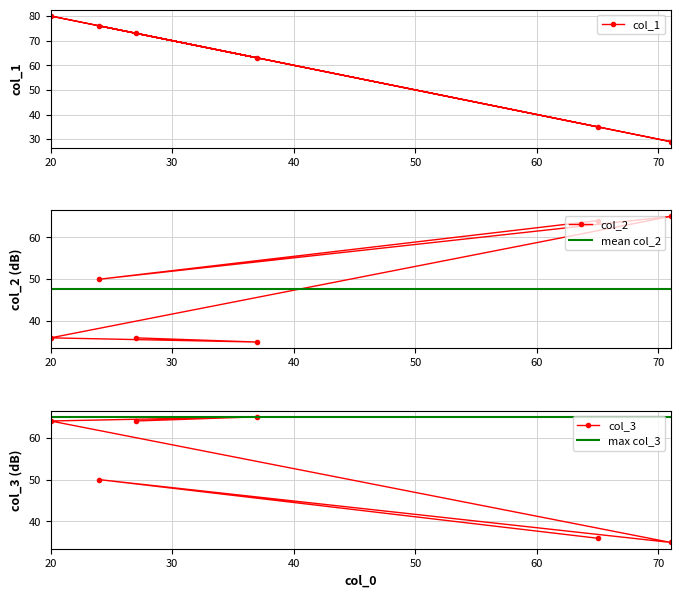

What is the value of the col_2 point at the 2nd from the left?

50